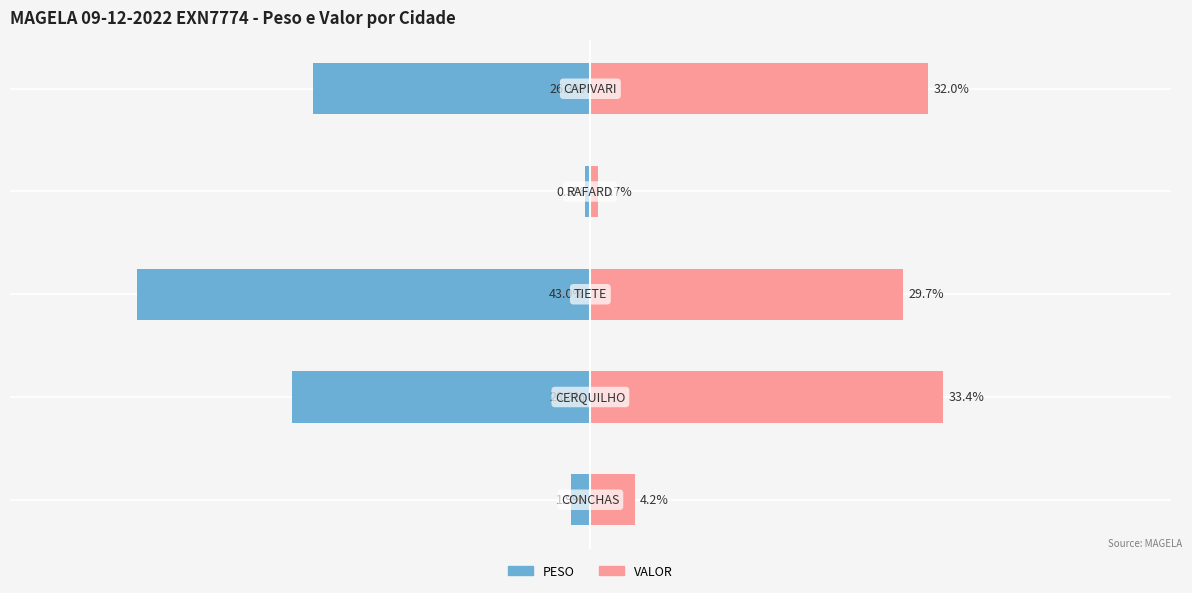

What value does the PESO series have at 20?

-26.3